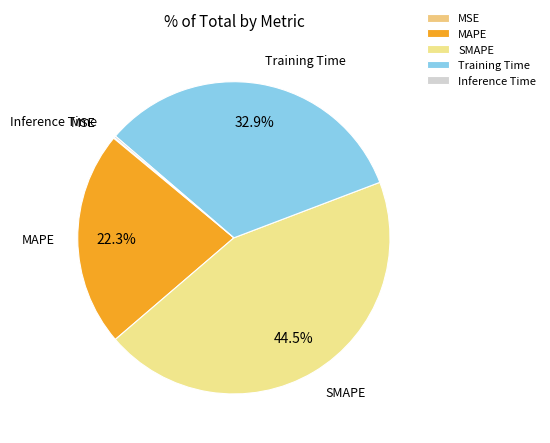

Is it true that MAPE is 22% of the pie?

True